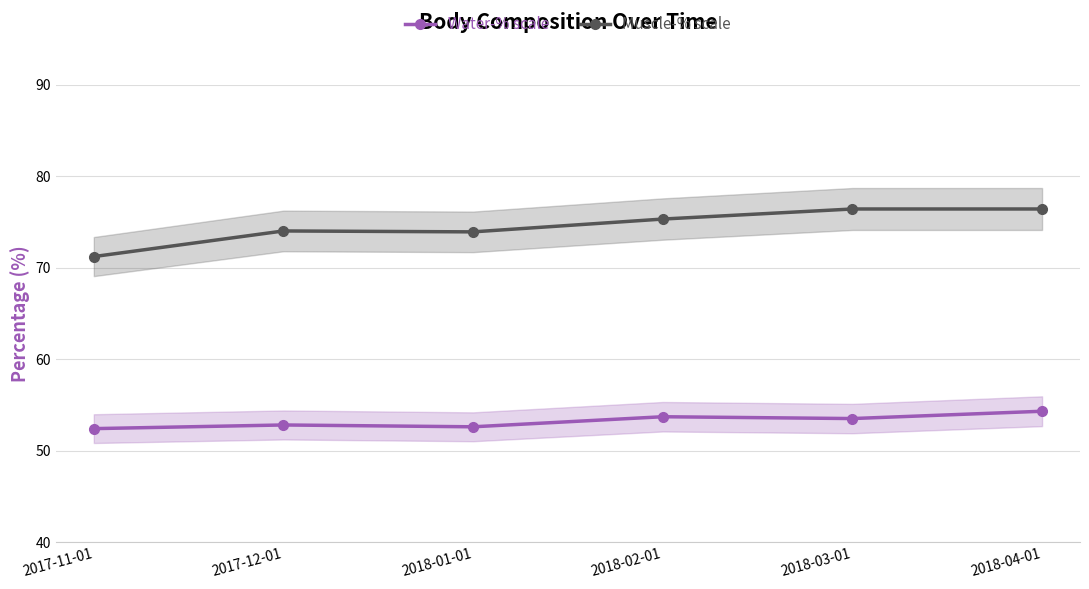

What is the maximum value shown in the chart?

76.4